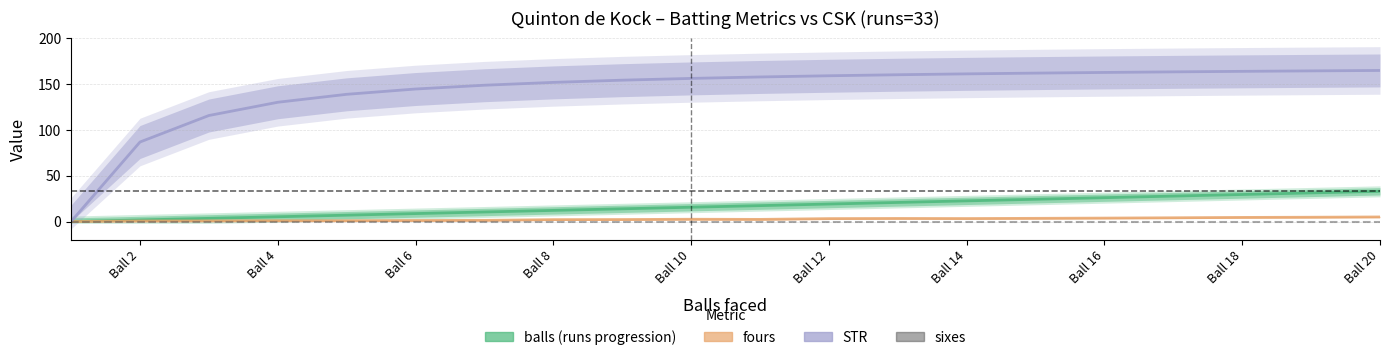

Count the number of categories in the chart.

20